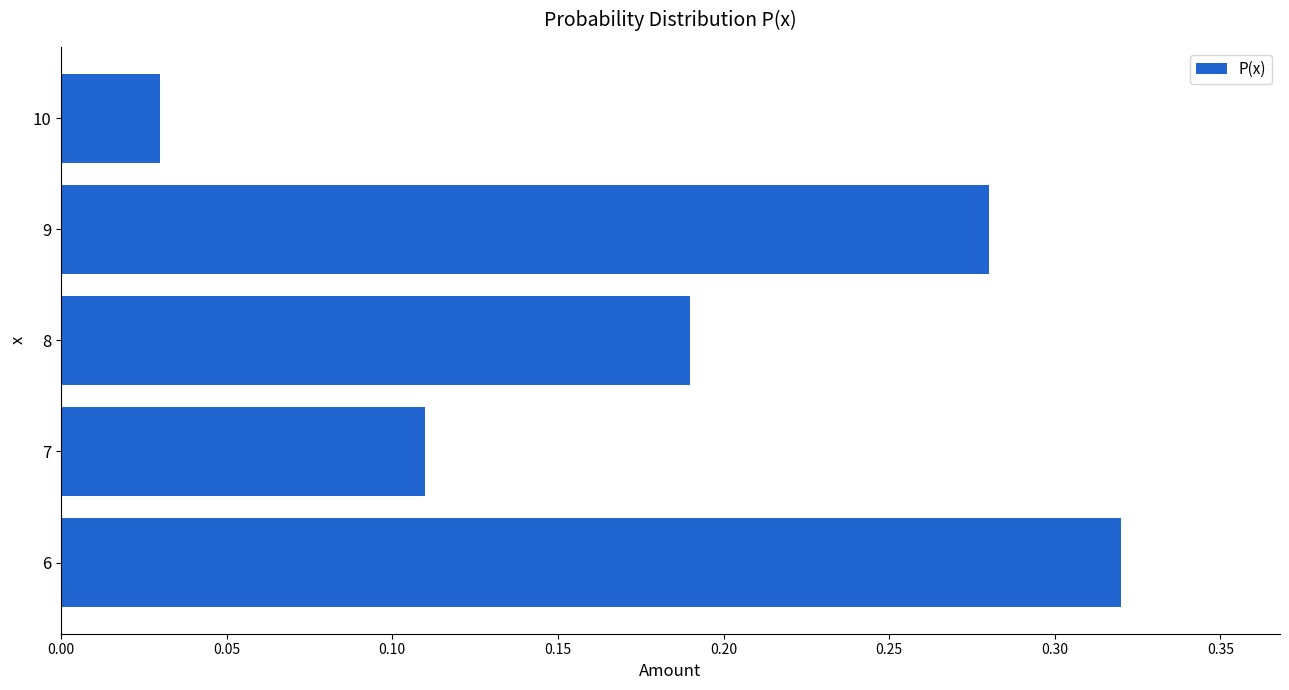

Count the number of data series in this chart.

1